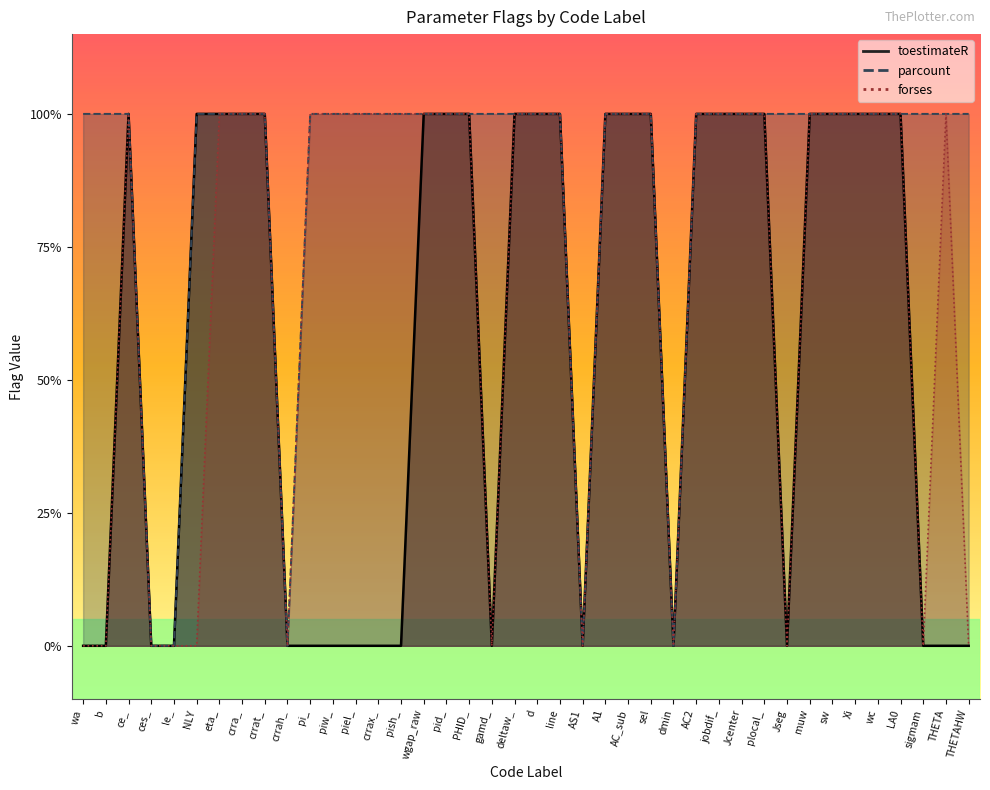

In forses, how many points are lower than both neighbors (excluding endpoints)?

6